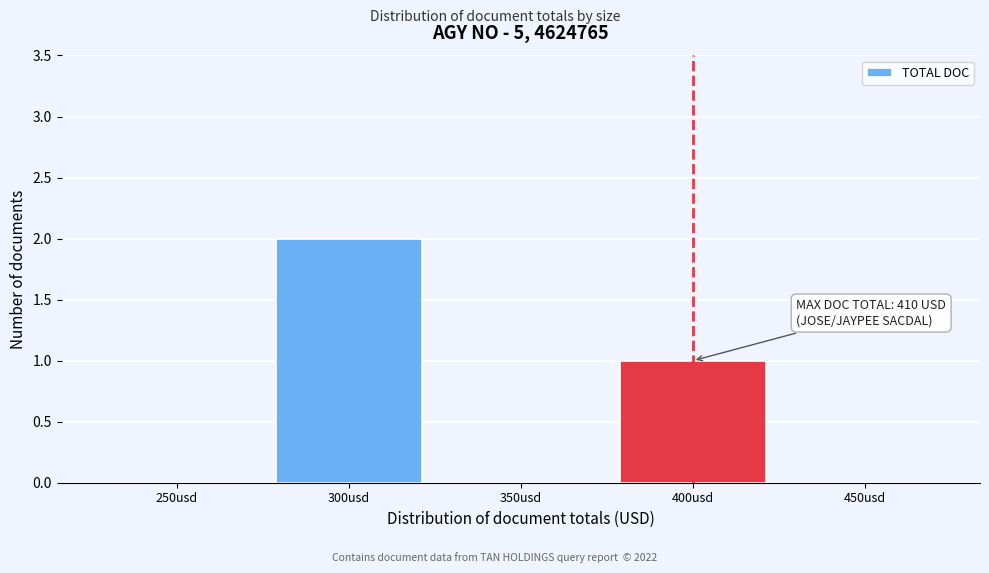

Reading left to right, transcribe all the data shown in this chart.

250usd=0	300usd=2	350usd=0	400usd=1	450usd=0